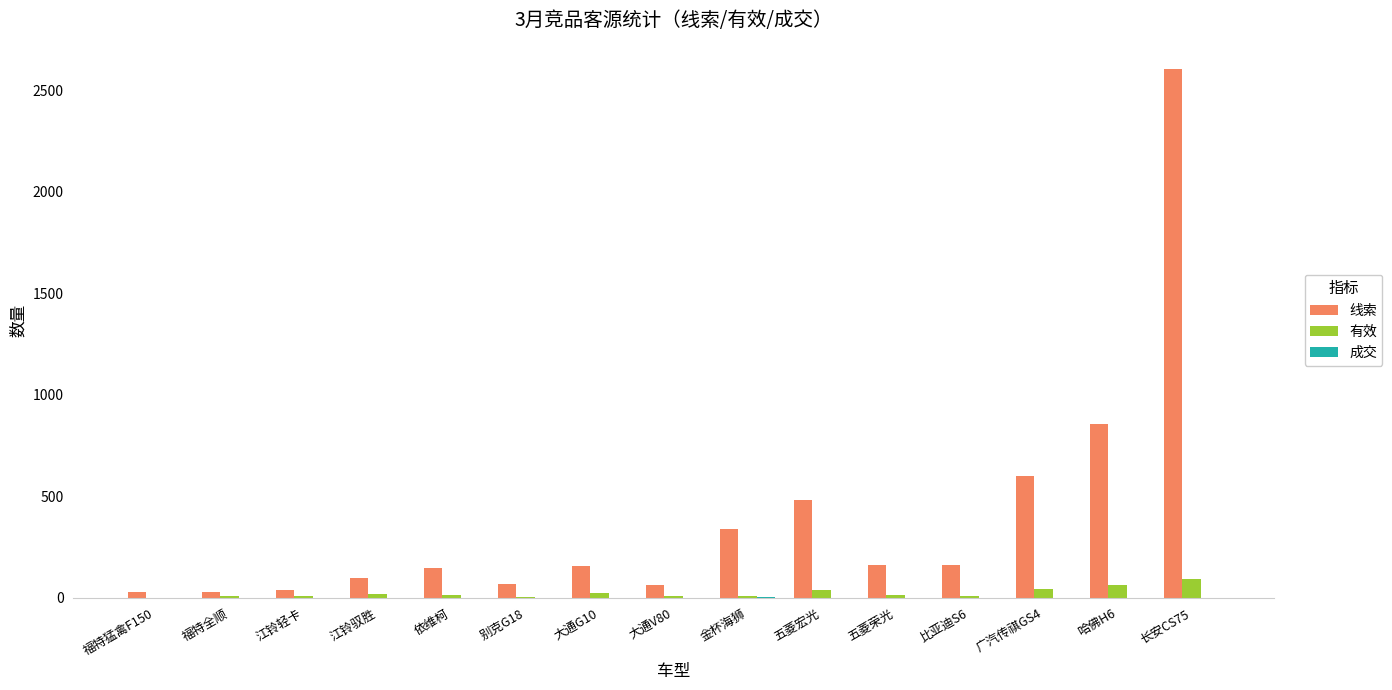

What is the maximum value shown in the chart?

2606